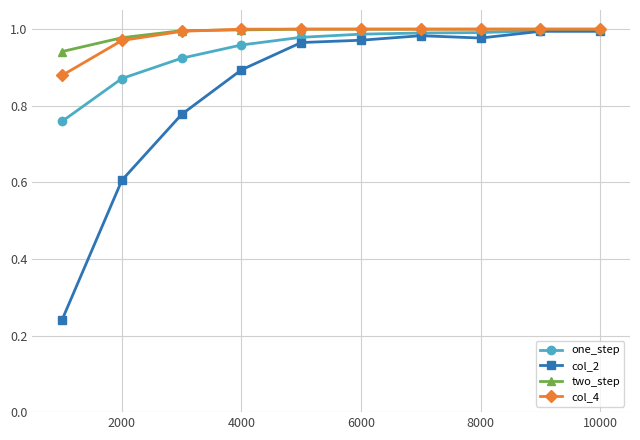

At how many categories does at least one series exceed 0?

10